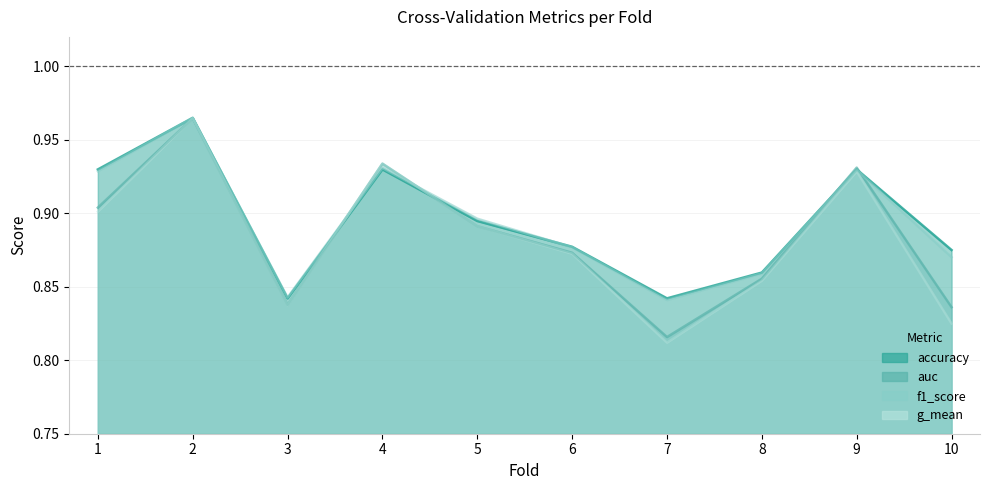

At which category does accuracy reach its first local valley?

3